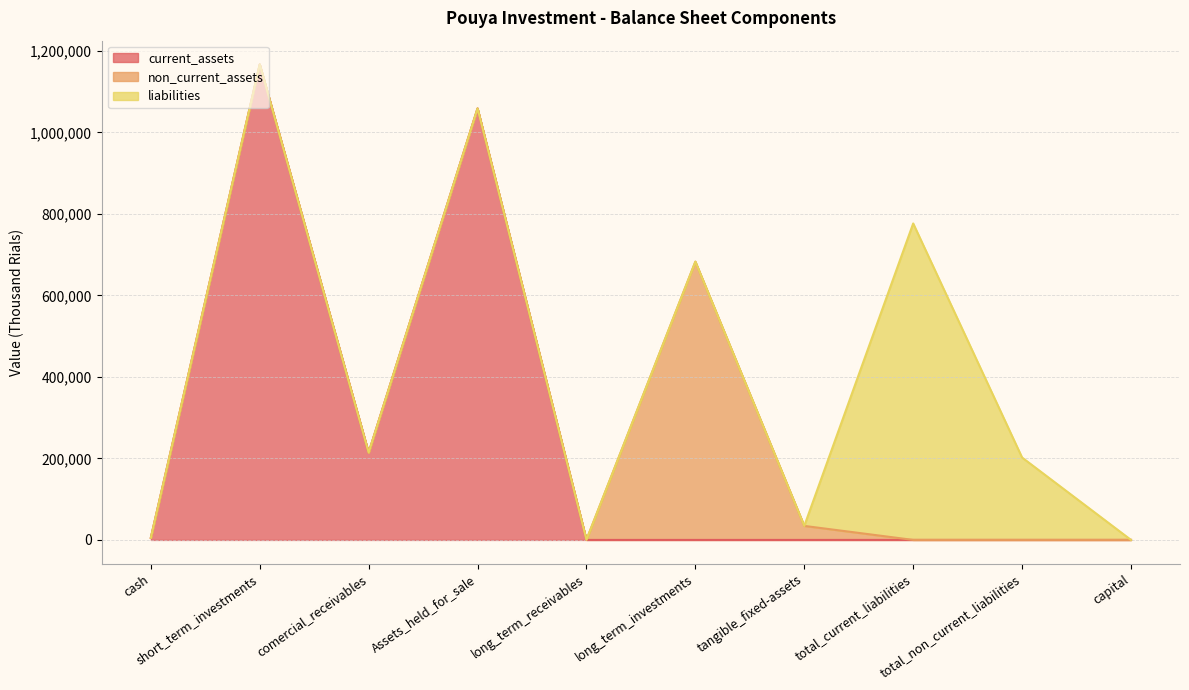

True or false: total_non_current_assets and total_current_assets intersect in this chart.

False